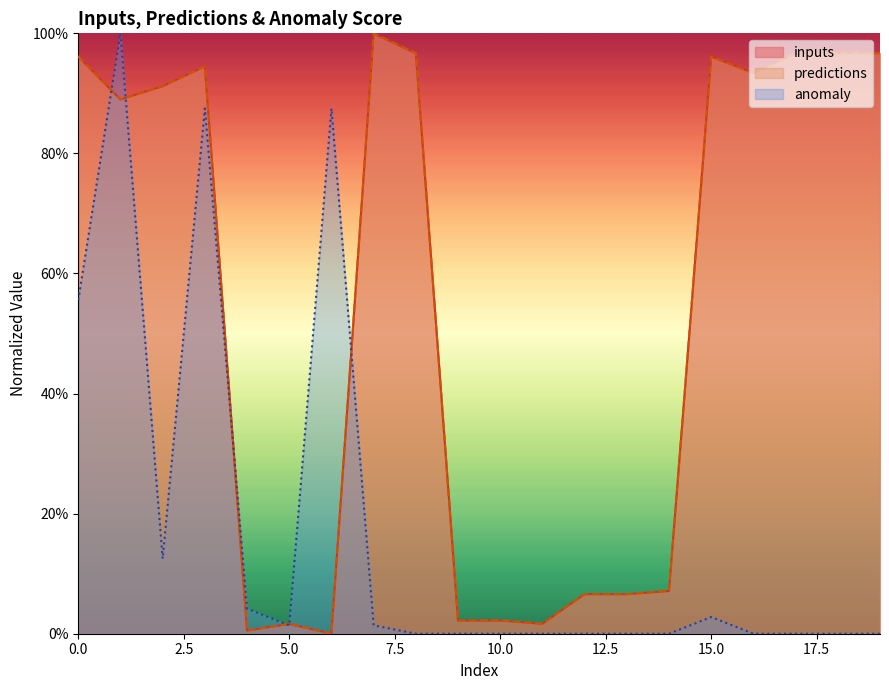

Which series has the largest total across all categories?

predictions